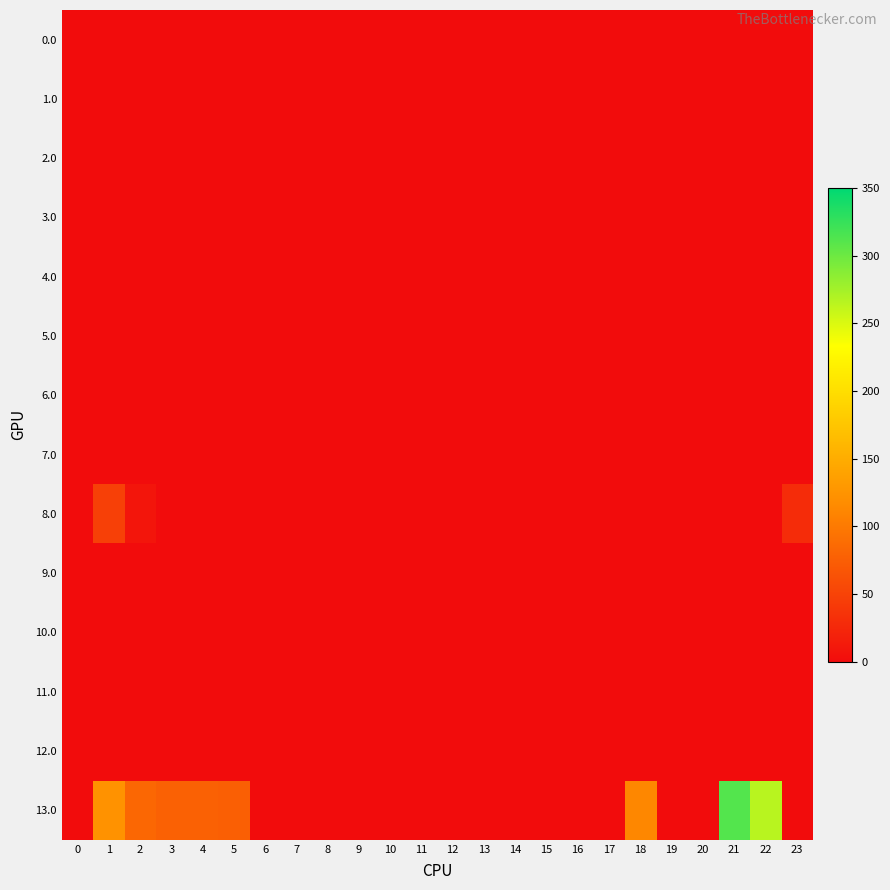

At 17, list the series in order from largest to smallest.

0.0, 1.0, 2.0, 3.0, 4.0, 5.0, 6.0, 7.0, 8.0, 9.0, 10.0, 11.0, 12.0, 13.0